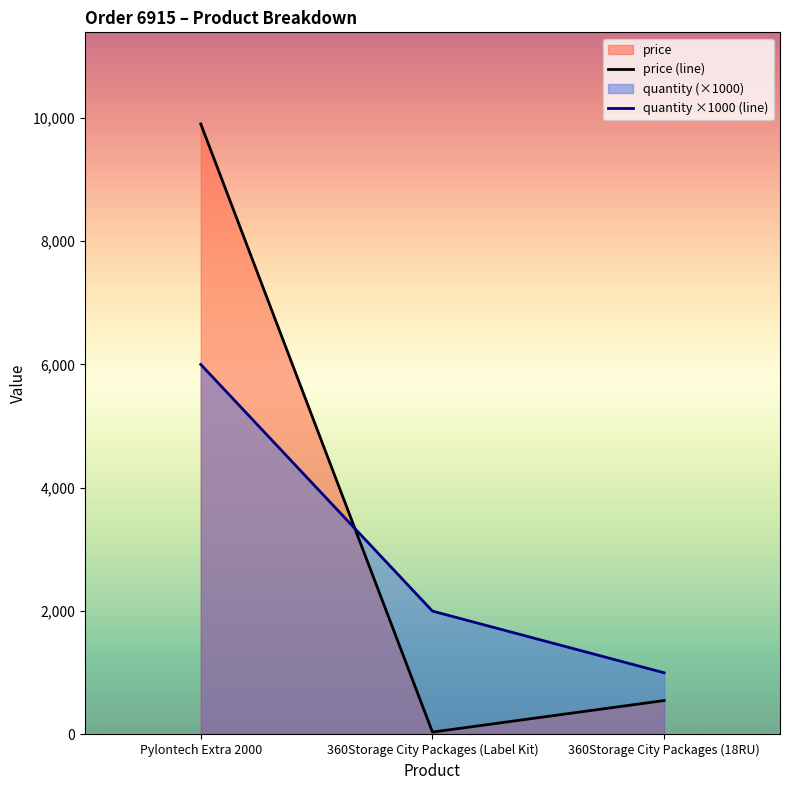

Reading right to left, list all the values displayed in this chart.

price (line): 550.0	38.4	9900.0
quantity ×1000 (line): 1000.0	2000.0	6000.0